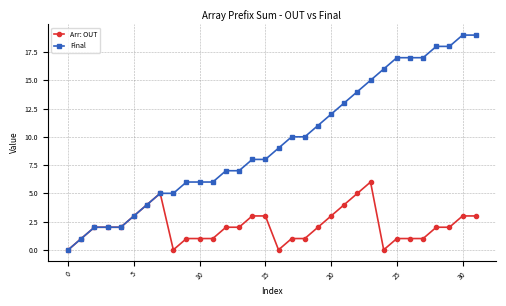

How many Arr: OUT values are between 1 and 3?

23